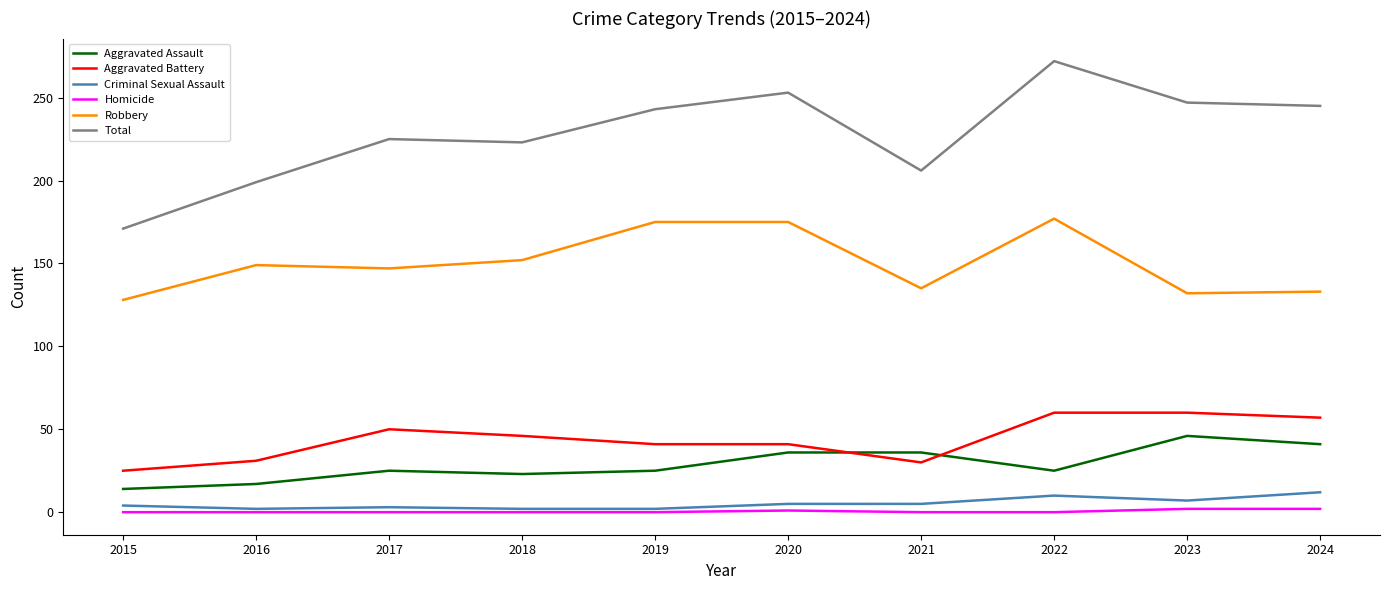

List the series in order of their peak value, lowest first.

Homicide, Criminal Sexual Assault, Aggravated Assault, Aggravated Battery, Robbery, Total